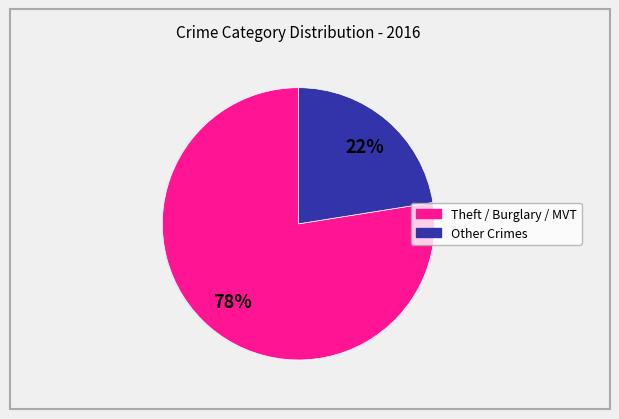

To the nearest percent, what is the average slice percentage?

50%